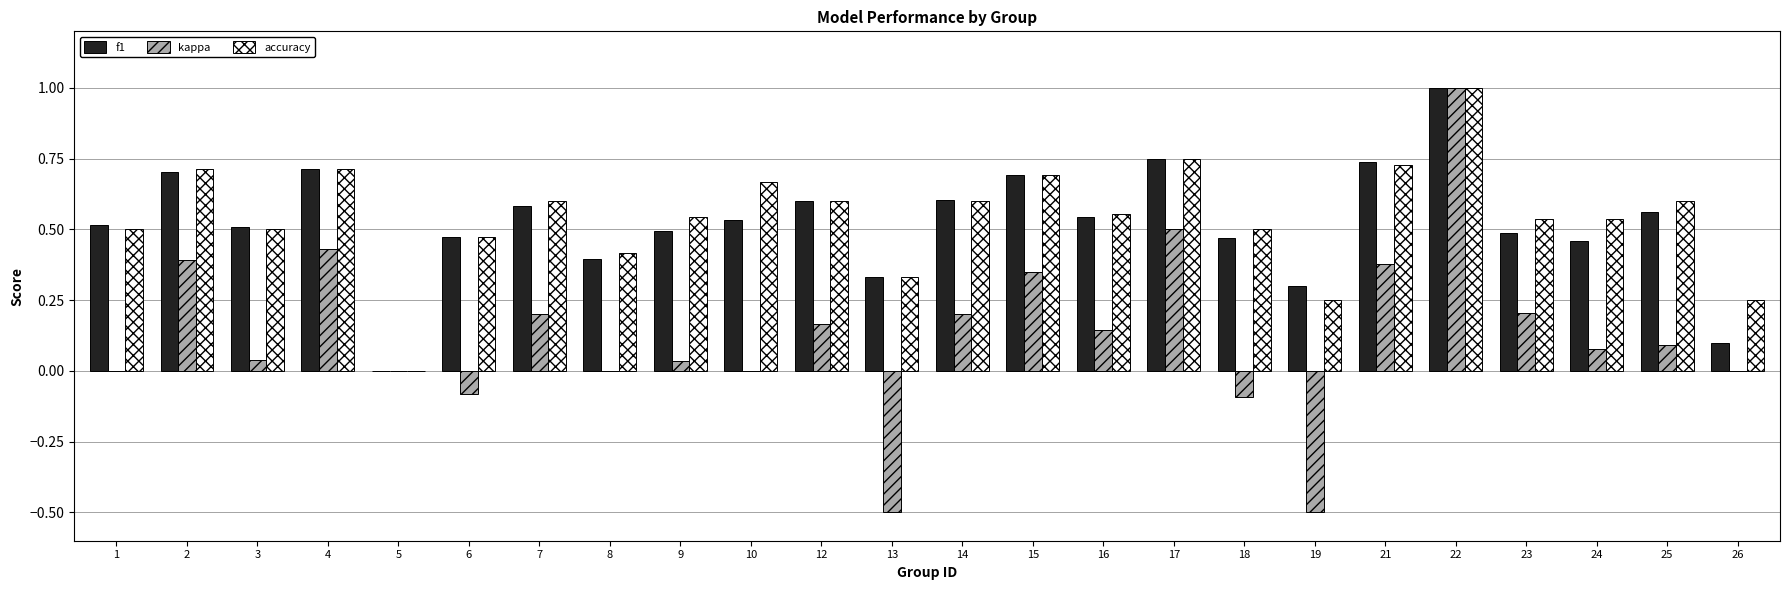

What is the greatest value displayed?

1.0